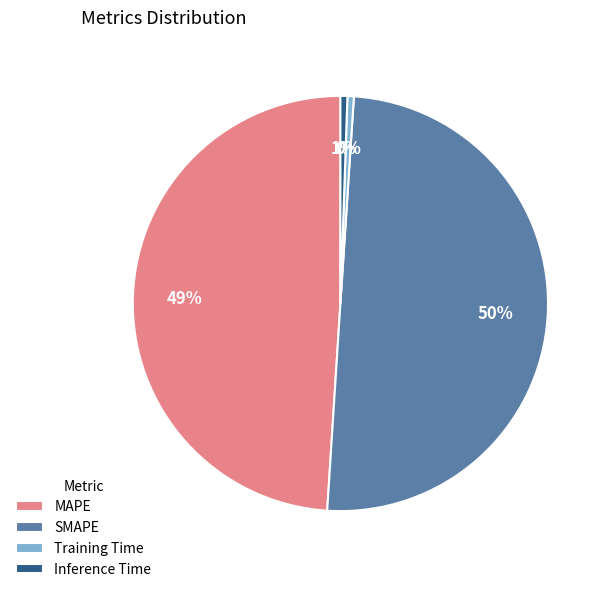

Combined, do Training Time and MAPE account for over 50%?

No